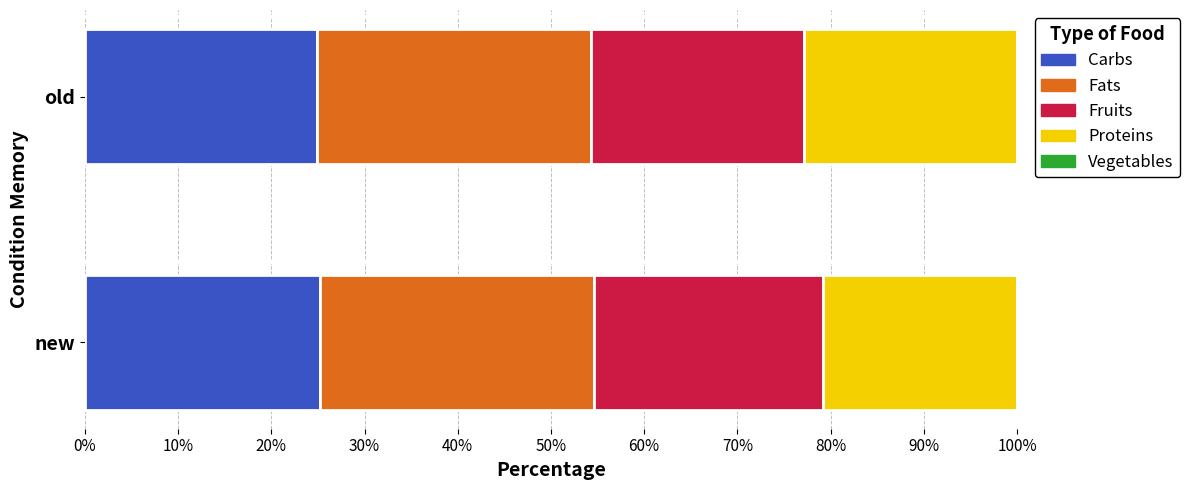

What is the maximum value for Carbs?

25.2